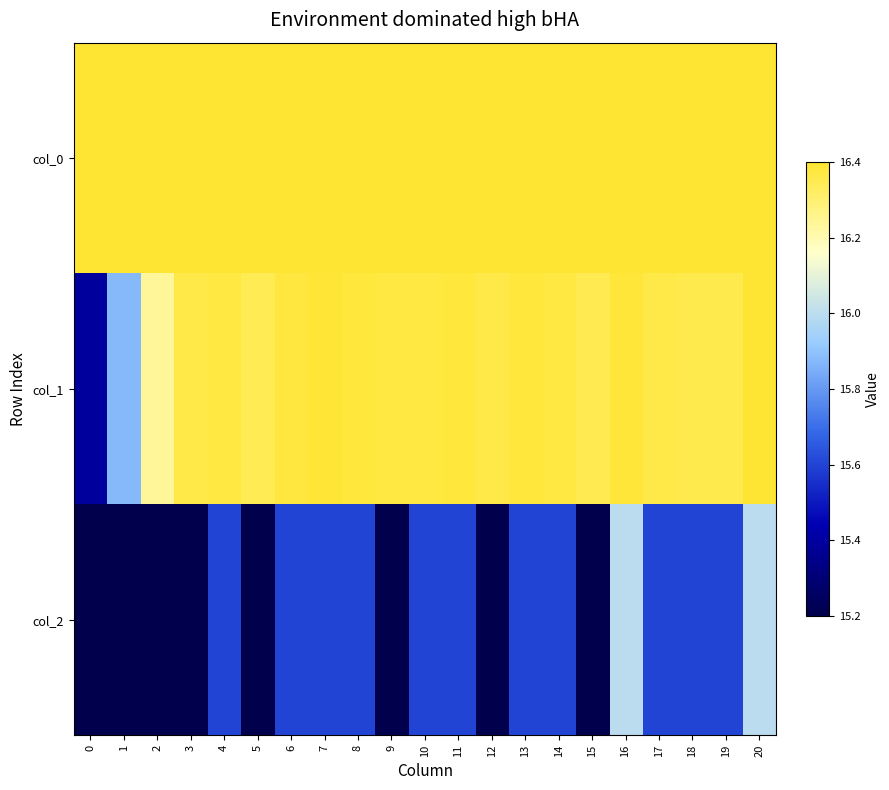

What is the smallest value displayed?

15.2